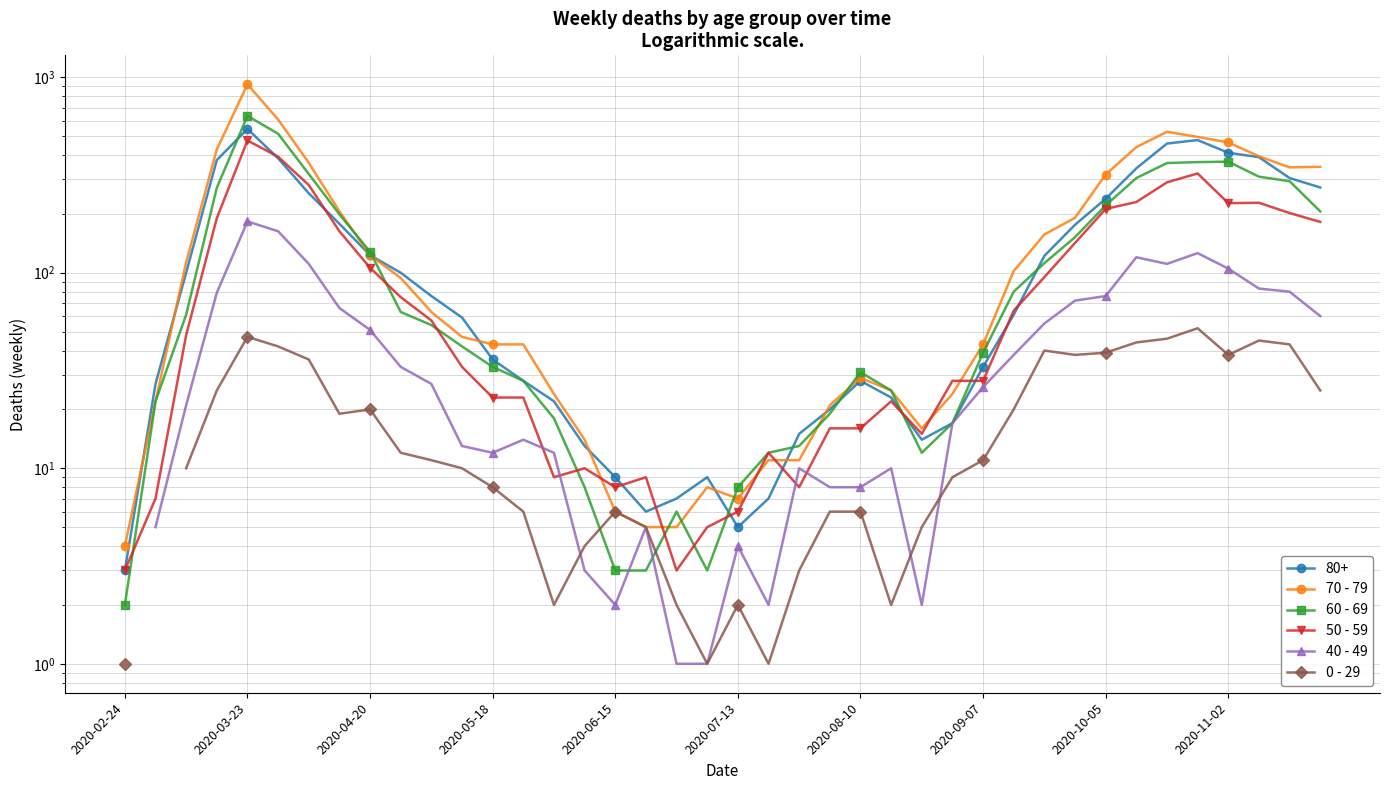

True or false: 60 - 69 has a value of 368.4 at 2020-05-18.

False